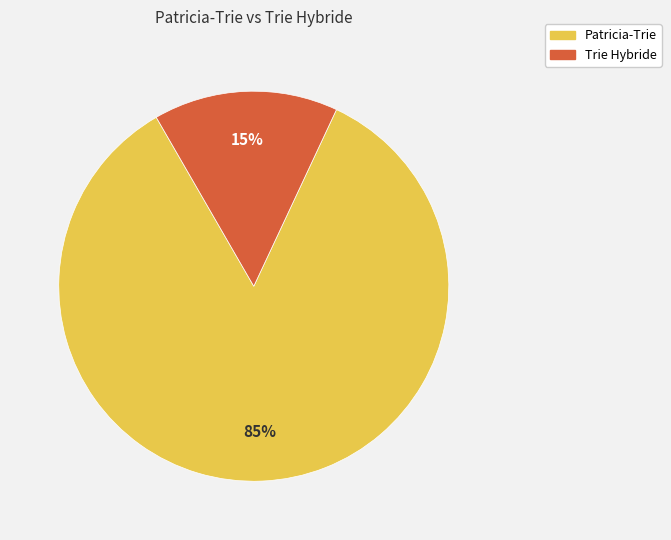

To the nearest percent, what is the combined percentage of Patricia-Trie and Trie Hybride?

100%